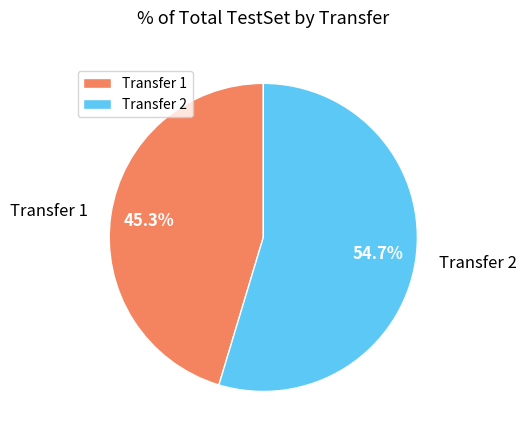

How many segments does this pie chart have?

2